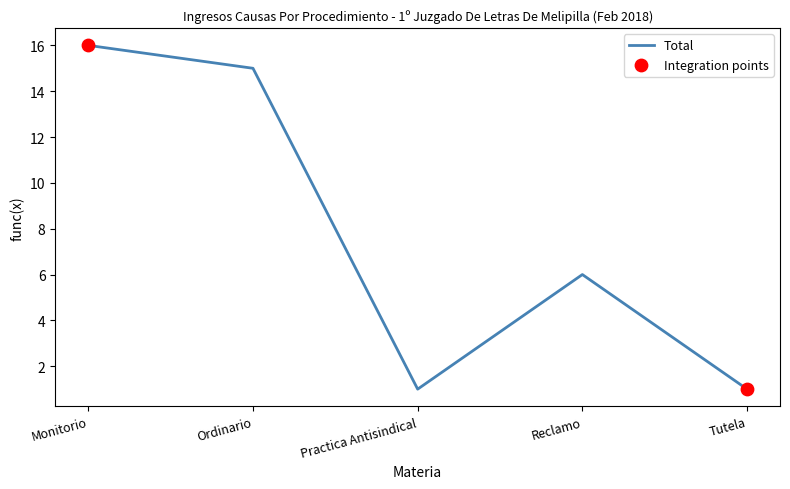

Which has a higher value, Practica Antisindical or Reclamo?

Reclamo